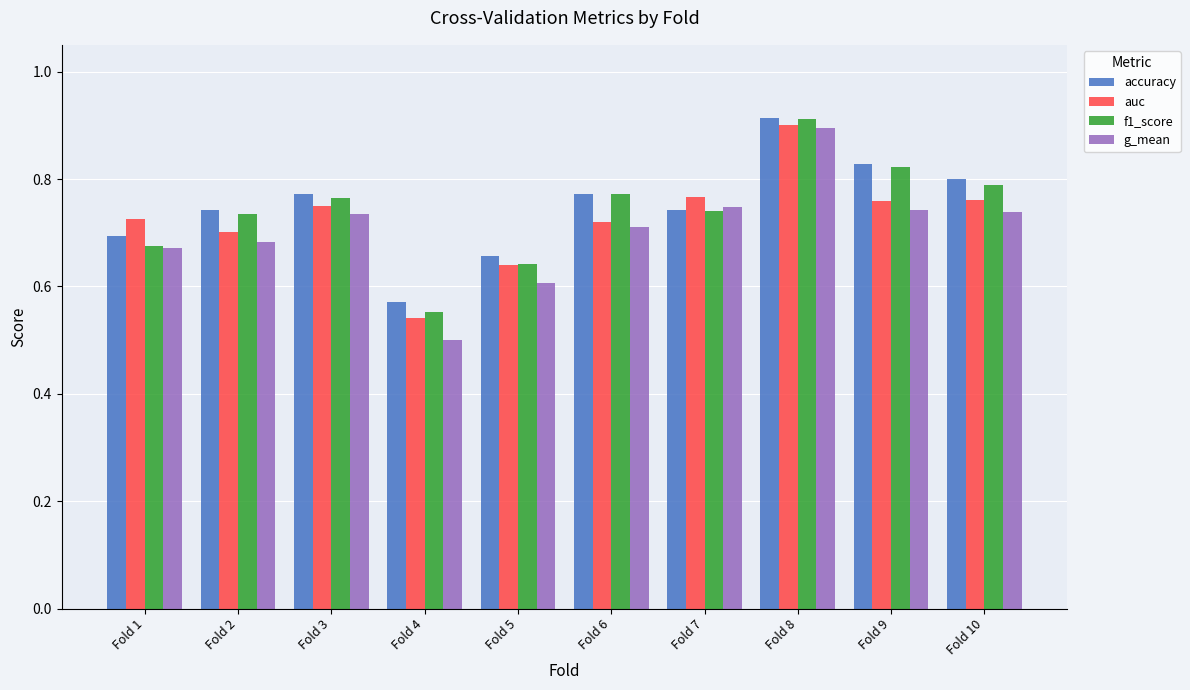

How many bars are there in each group?

4